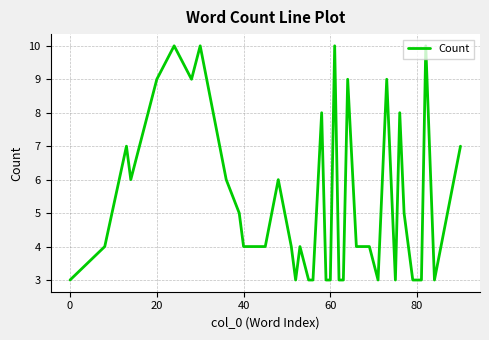

What is the average value?

5